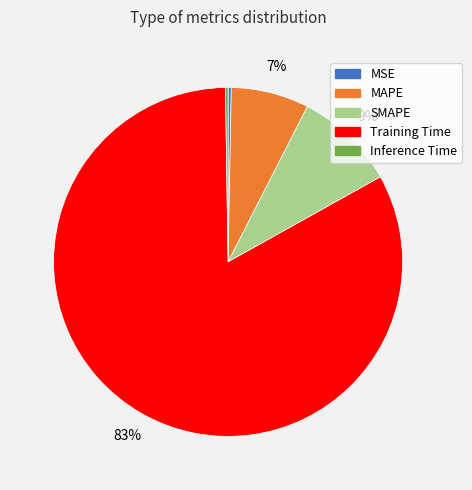

To the nearest percent, what is the average slice percentage?

20%